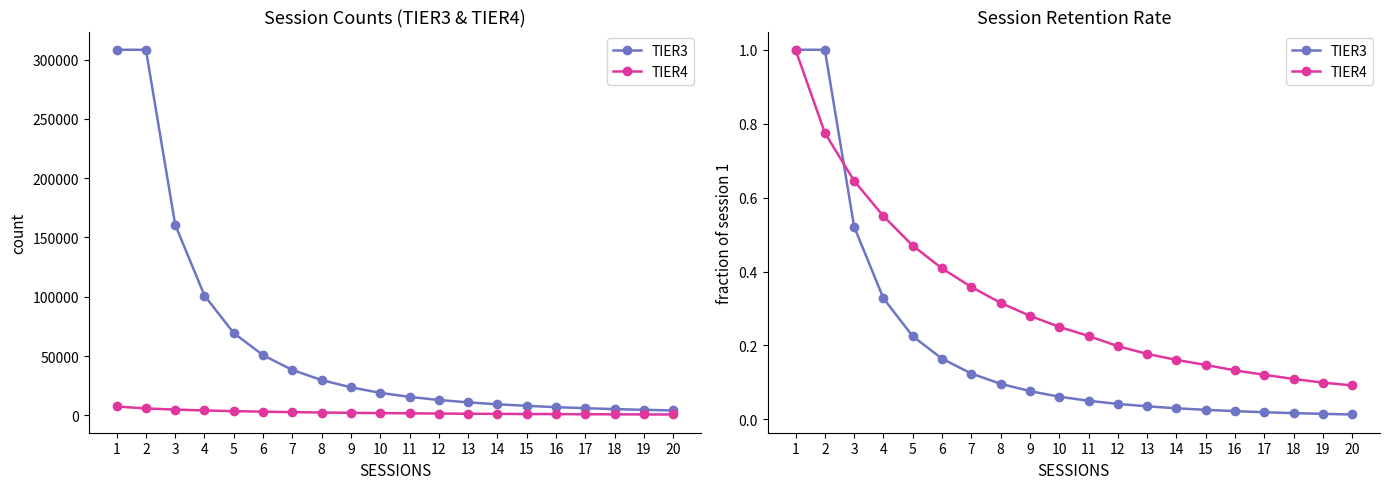

At which category is the sum across all series the highest?

1